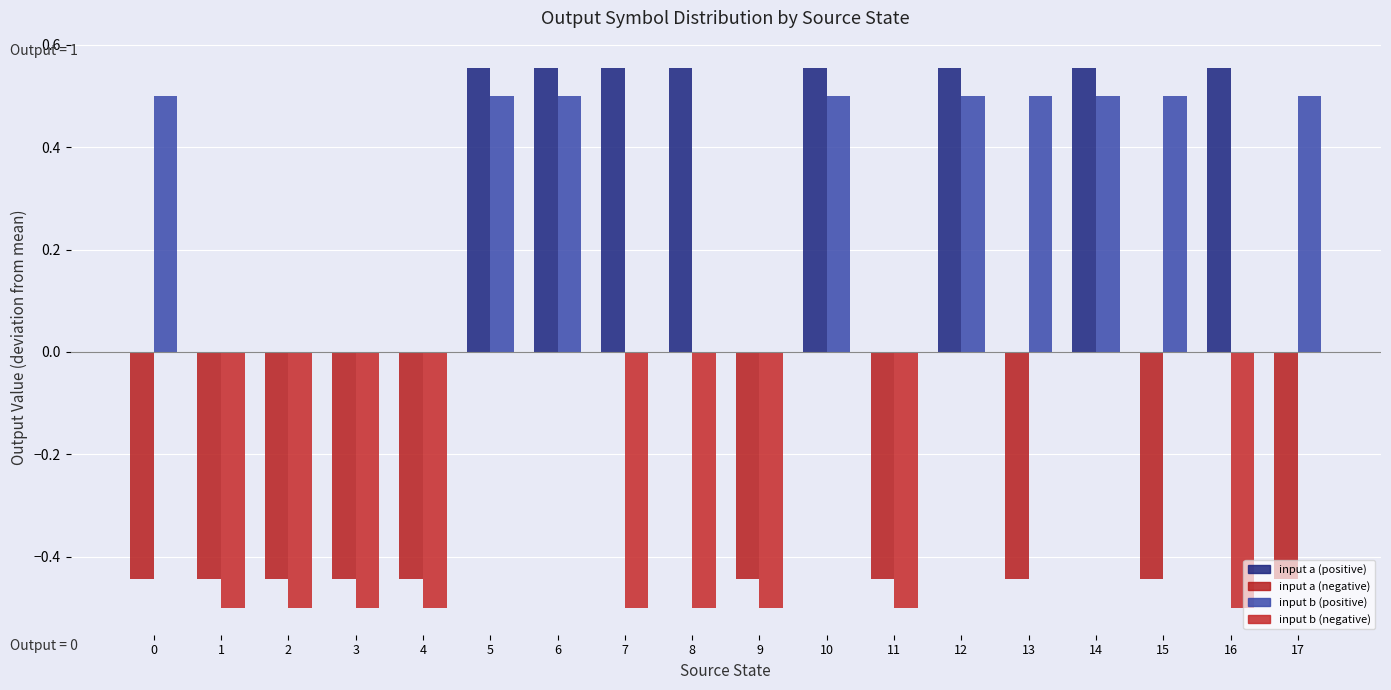

What is the difference between the maximum and minimum values in the output_symbol (a) series?

1